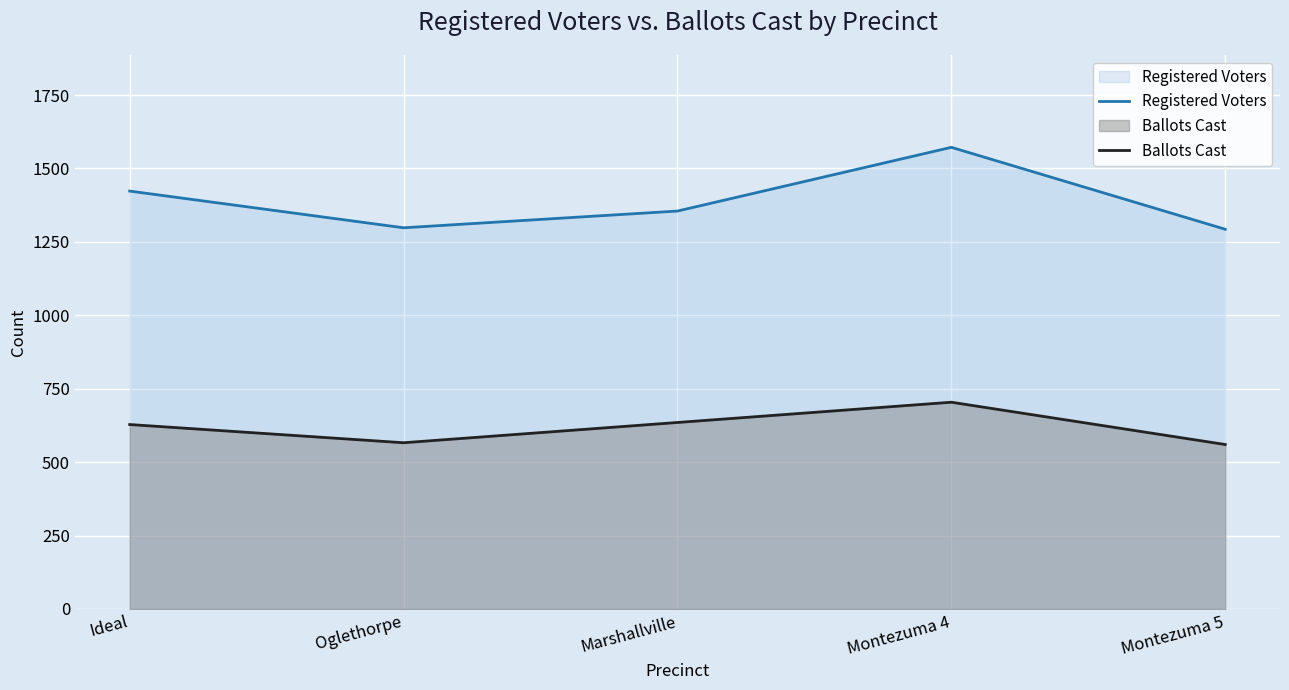

What is the label of the 5th point from the left?

Montezuma 5